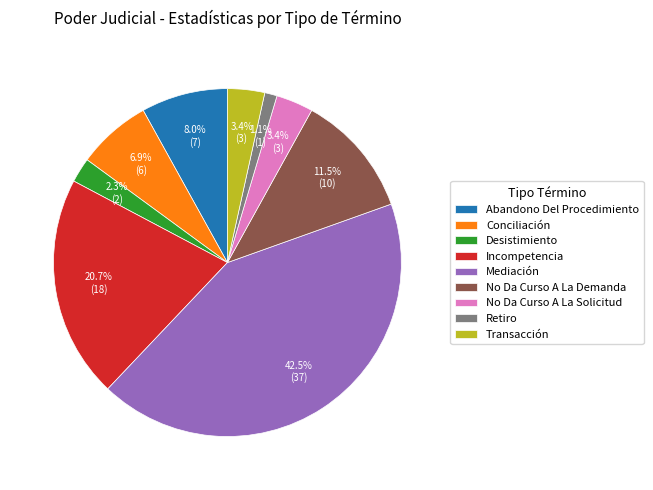

To the nearest percent, what percentage of the pie is Incompetencia?

21%